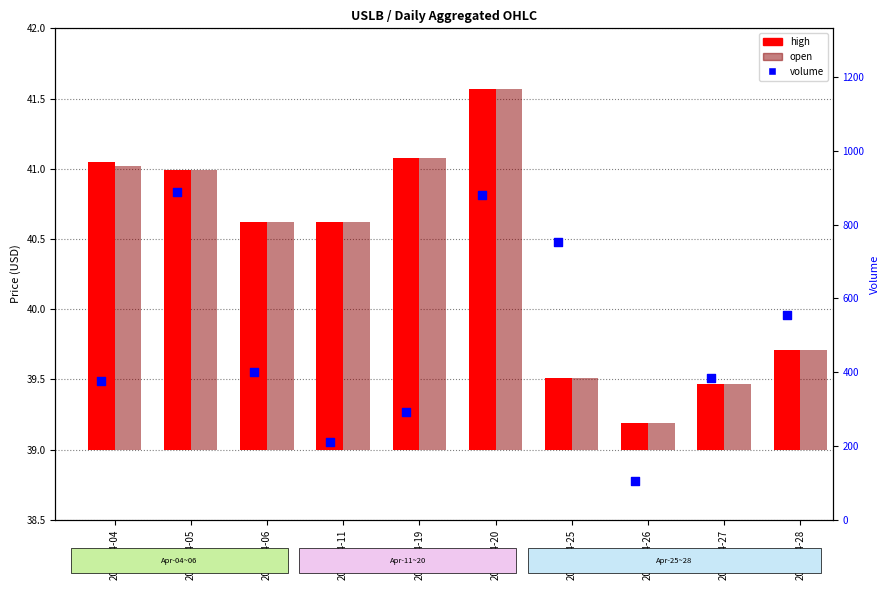

Which series has the largest Y range (max minus min)?

volume